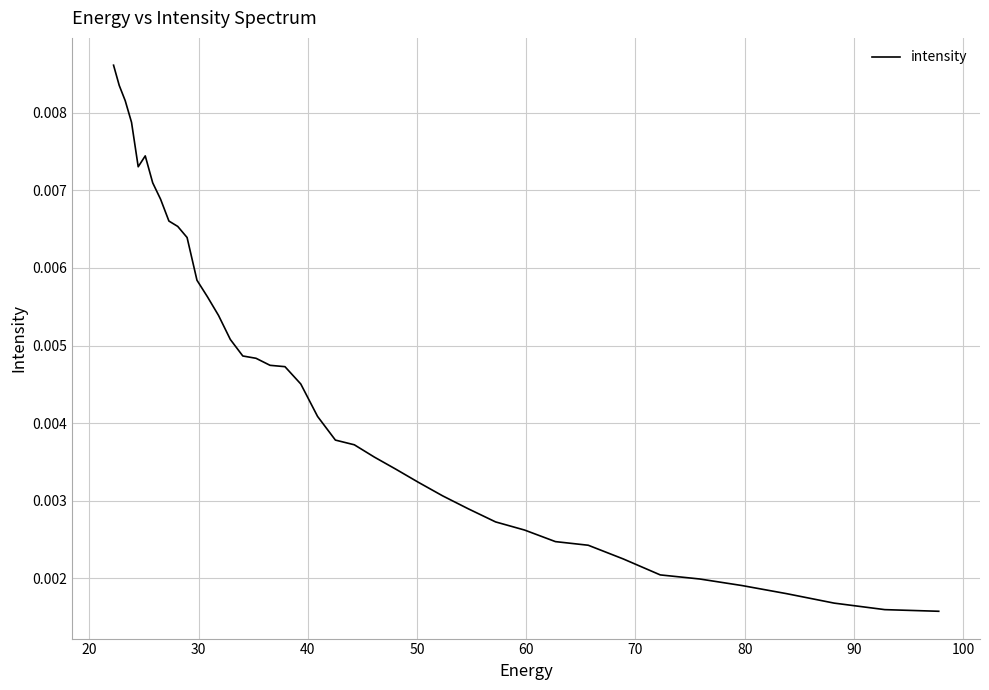

The chart shows a value of 0.0 at 10. True or false?

False